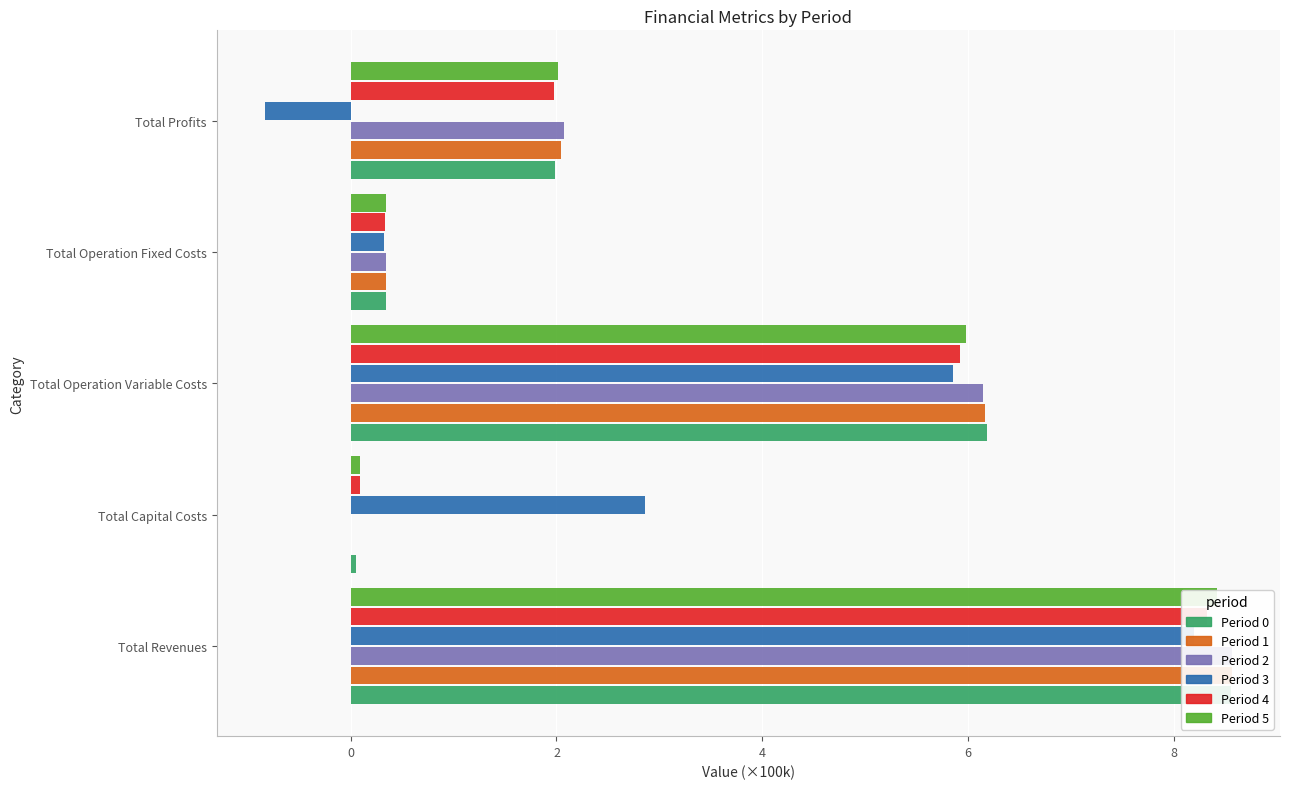

What is the minimum value shown in the chart?

-0.8